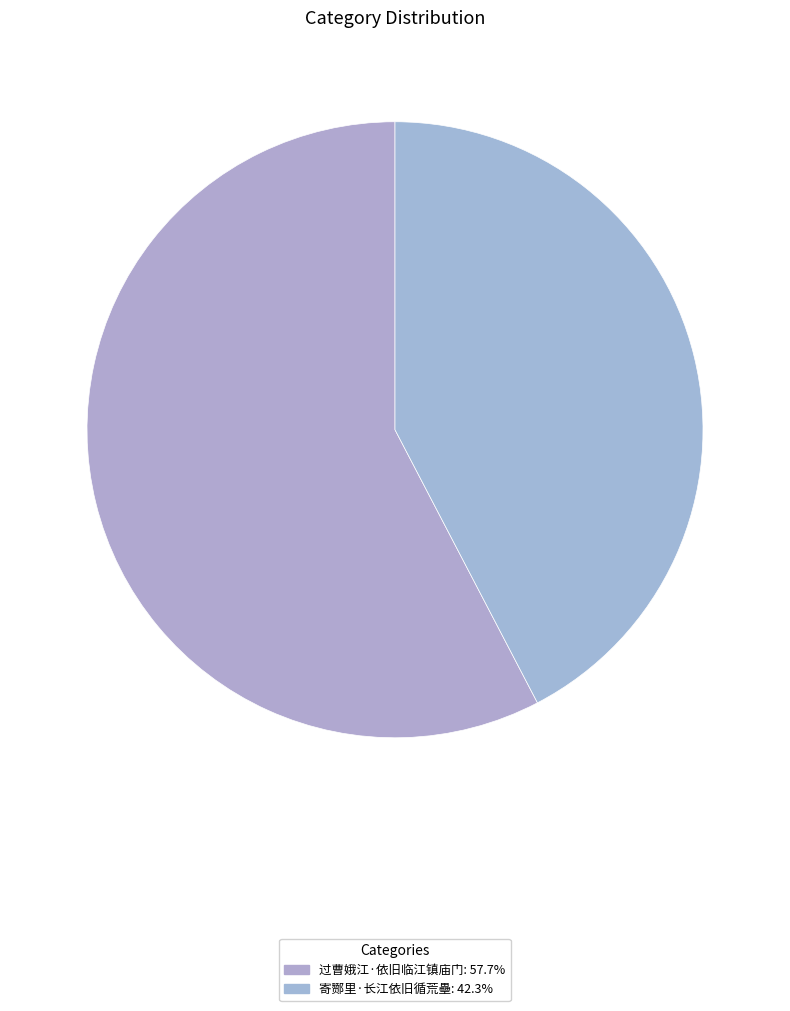

Rank the categories by value from highest to lowest.

过曹娥江·依旧临江镇庙门, 寄酂里·长江依旧循荒壘